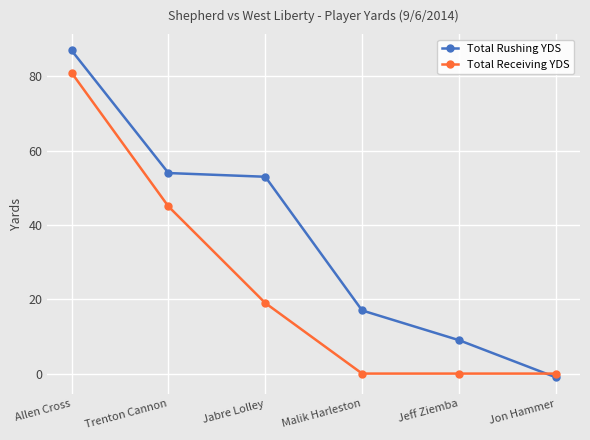

The value of Total Receiving YDS at Jabre Lolley is 19. True or false?

True